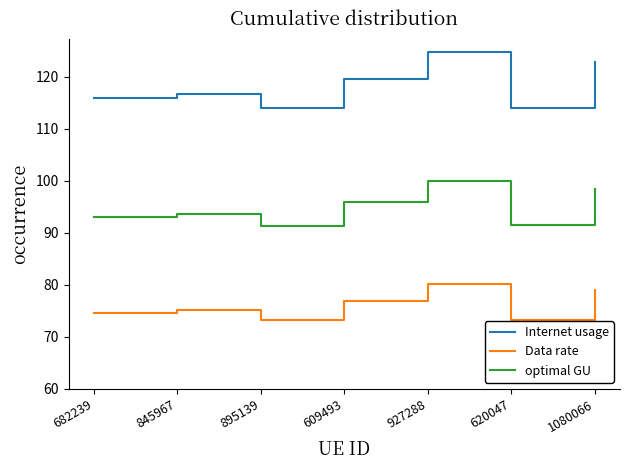

How many values in the Data rate series are below 75?

3